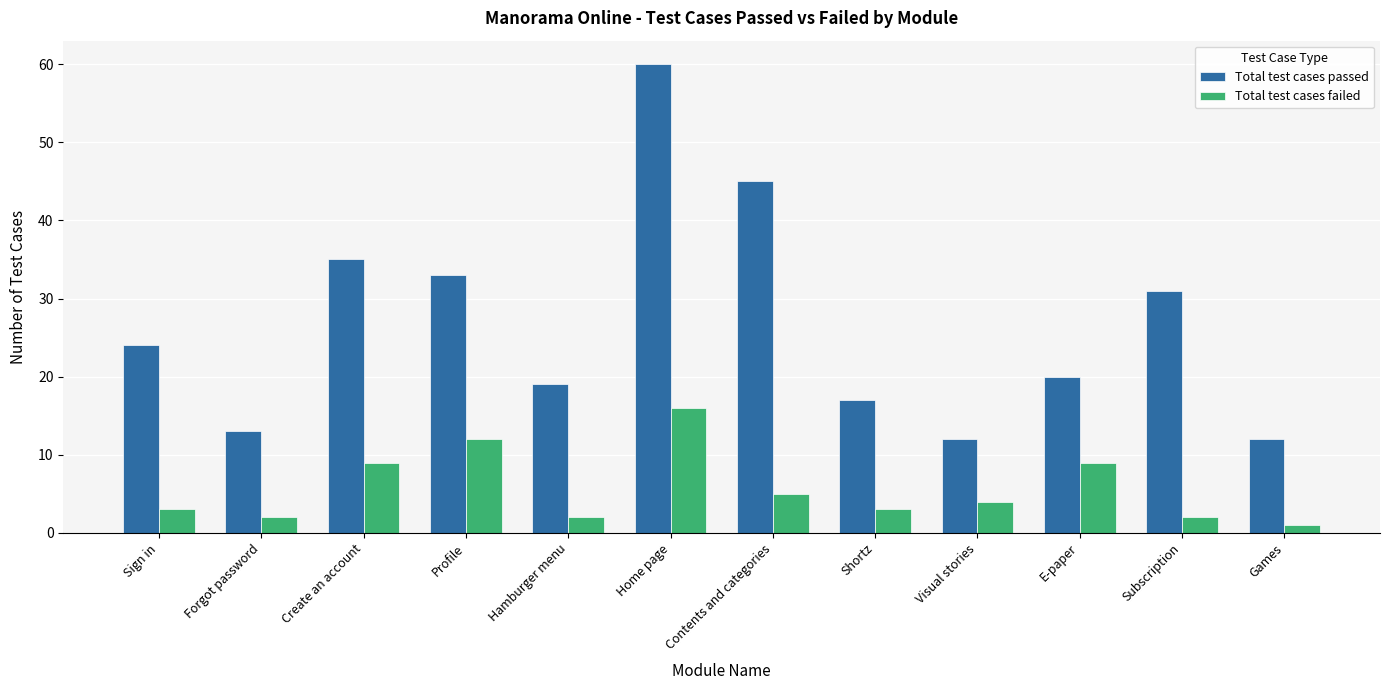

What is the label of the 7th bar from the right?

Home page